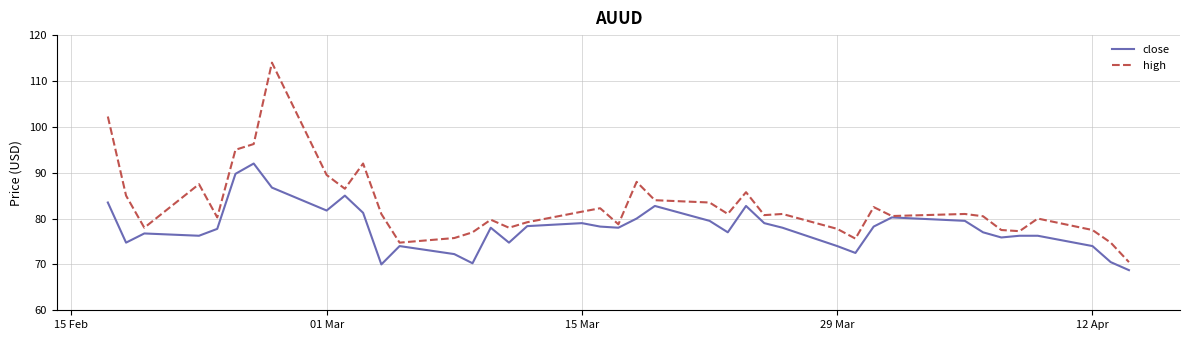

Does the chart have visible grid lines?

Yes